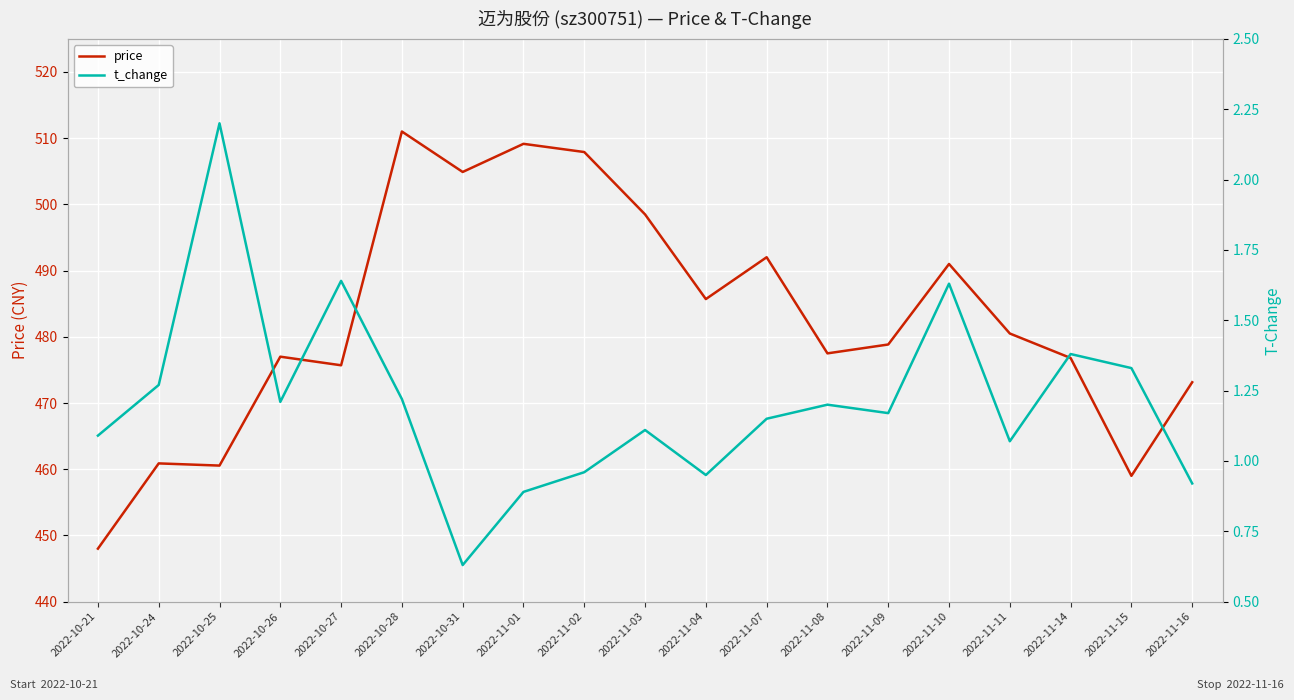

List the series in order of their overall mean, highest first.

price, t_change